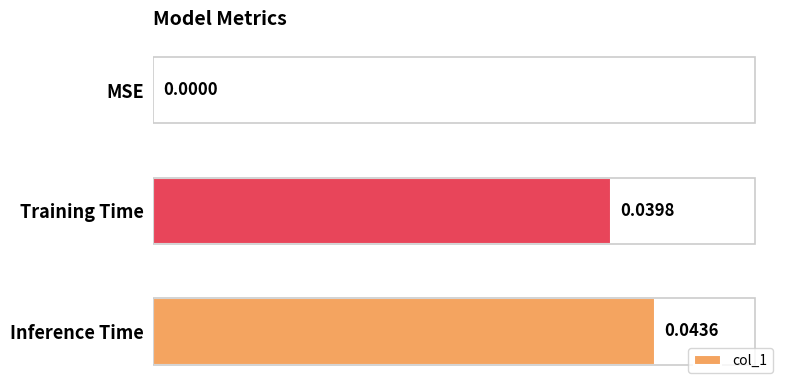

The chart shows a value of 0.0 at Training Time. True or false?

True